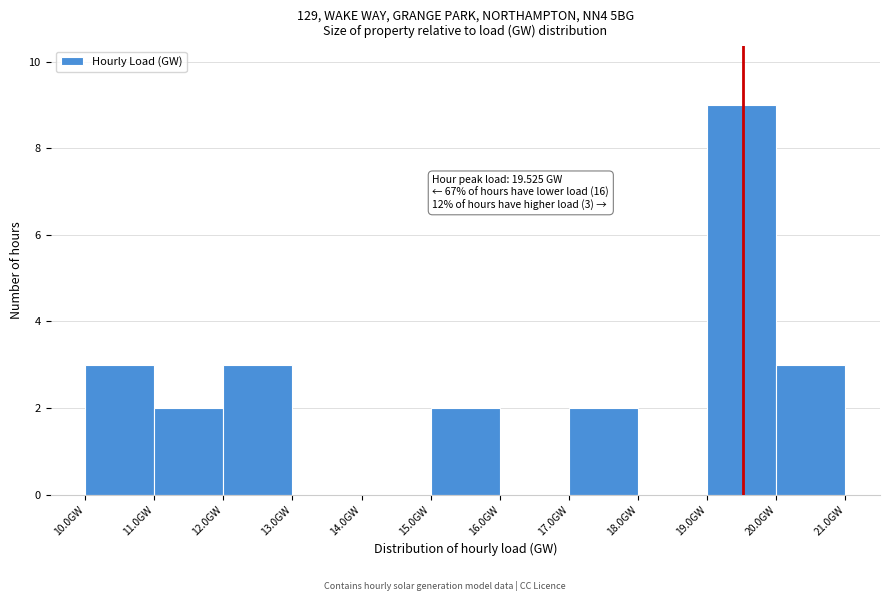

Over which range of the x-axis is the bar tallest?

19 to 20